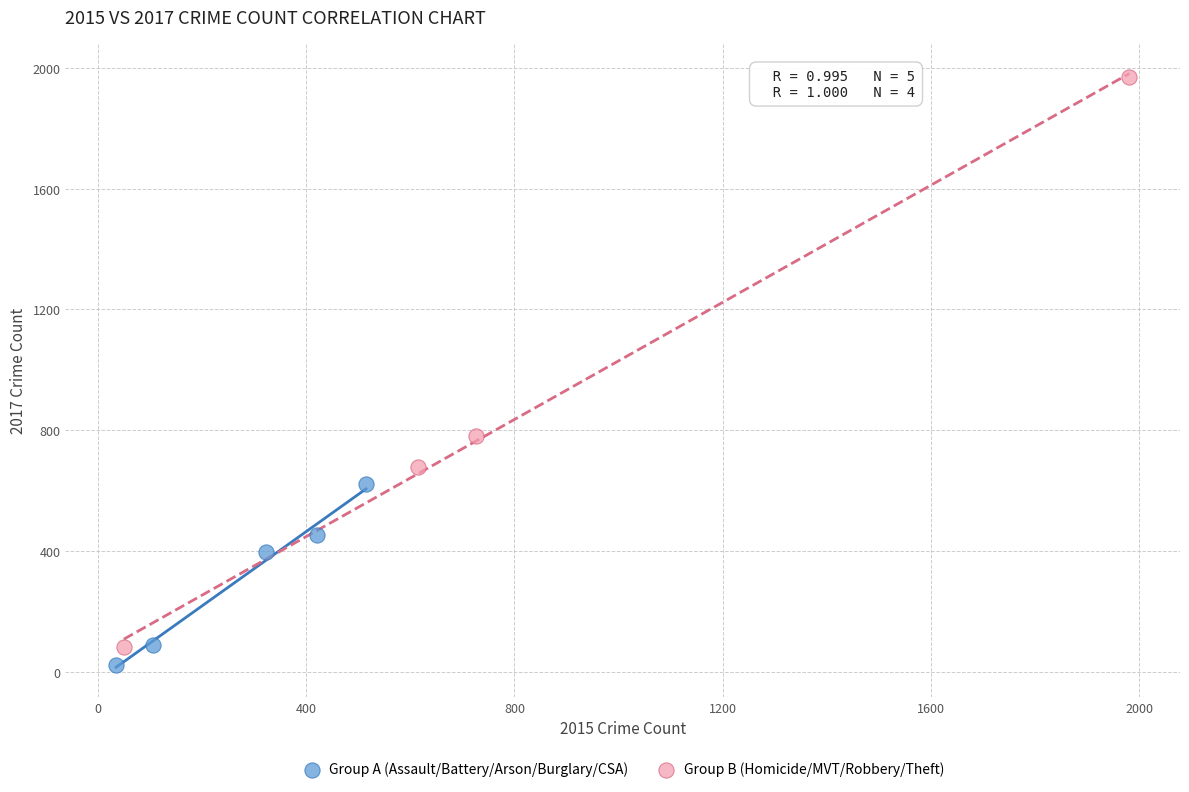

What are all the series names shown in the legend?

Group A (Assault/Battery/Arson/Burglary/CSA), Group B (Homicide/MVT/Robbery/Theft)